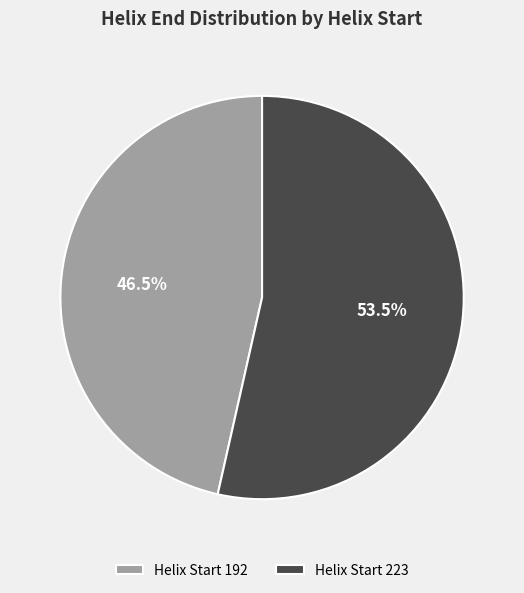

What is the smallest slice in the pie chart?

Helix Start 192